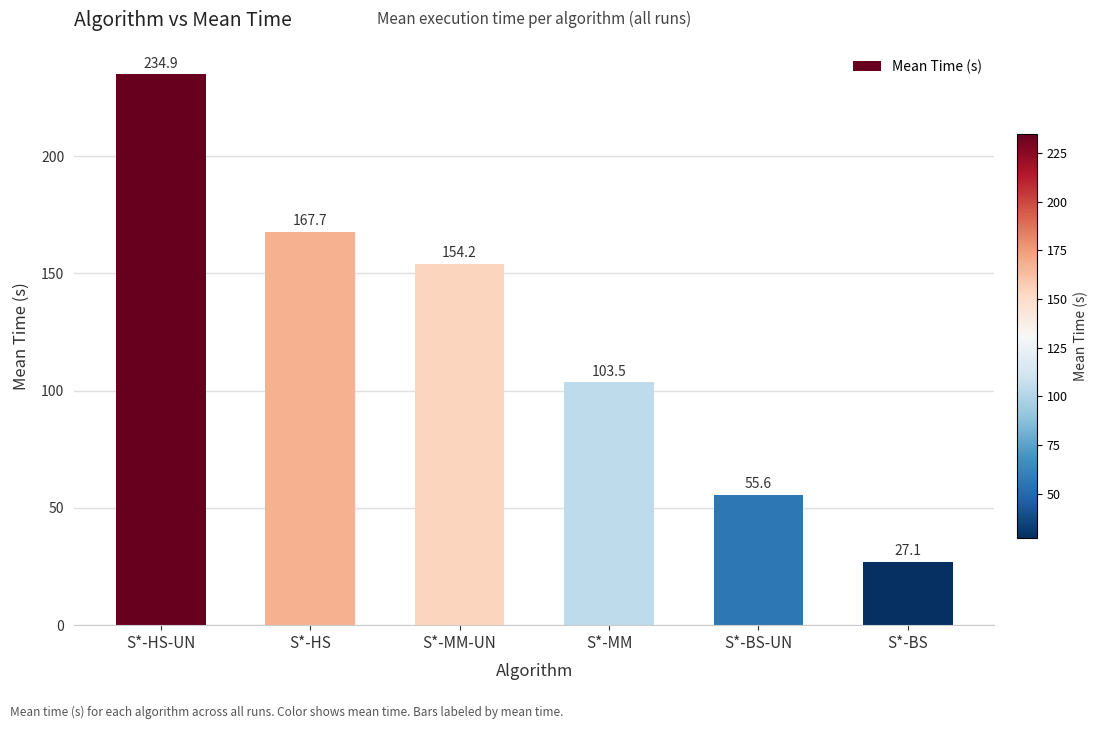

Reading right to left, transcribe all the data shown in this chart.

27.1	55.6	103.5	154.2	167.7	234.9